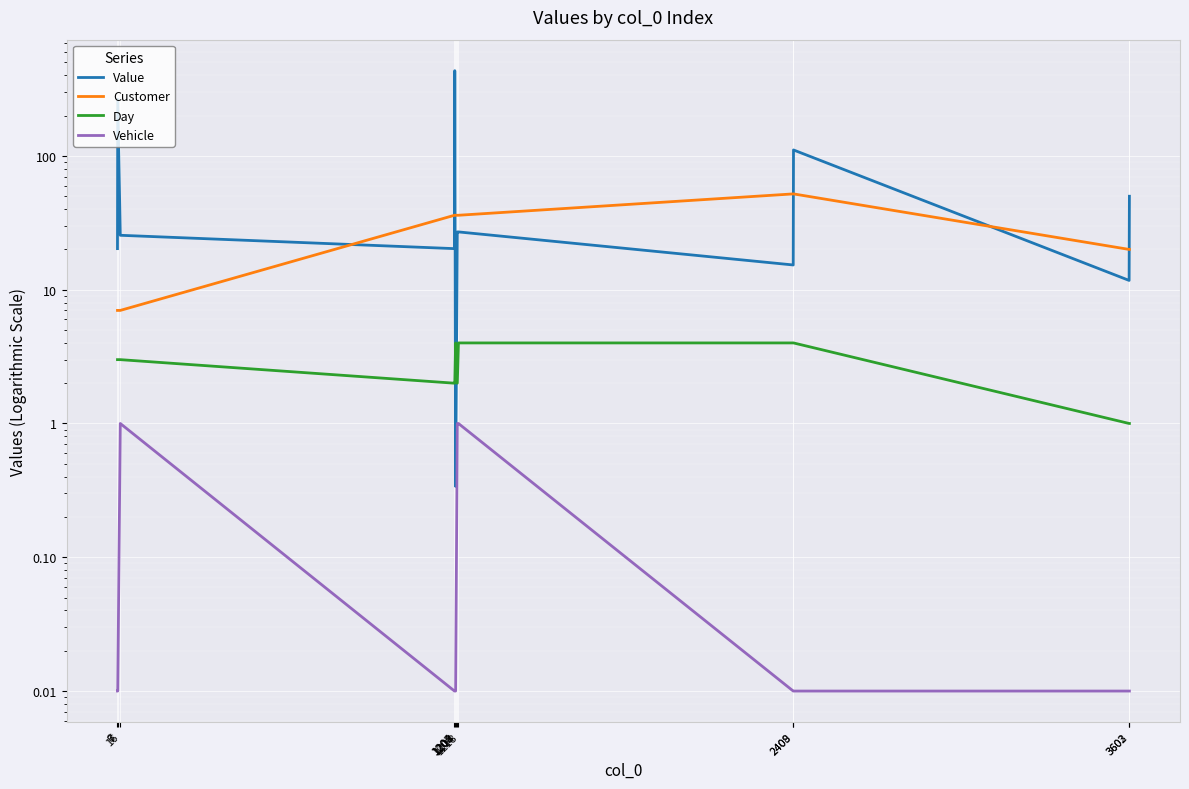

Between 1205 and 7, which is larger?

1205